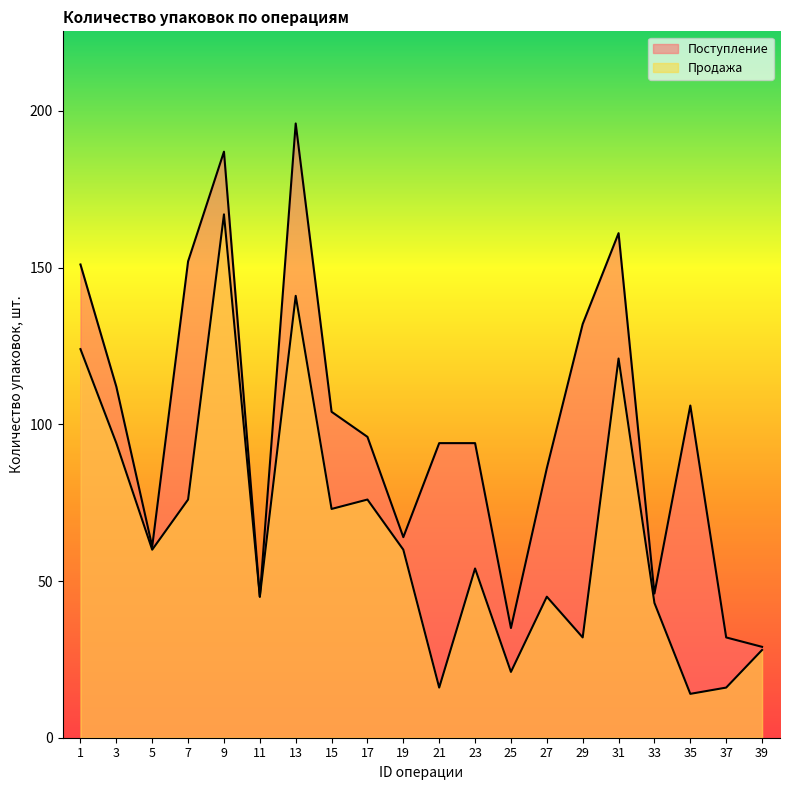

Reading left to right, transcribe all the data shown in this chart.

Поступление: 151	112	61	152	187	45	196	104	96	64	94	94	35	86	132	161	46	106	32	29
Продажа: 124	94	60	76	167	45	141	73	76	60	16	54	21	45	32	121	43	14	16	28